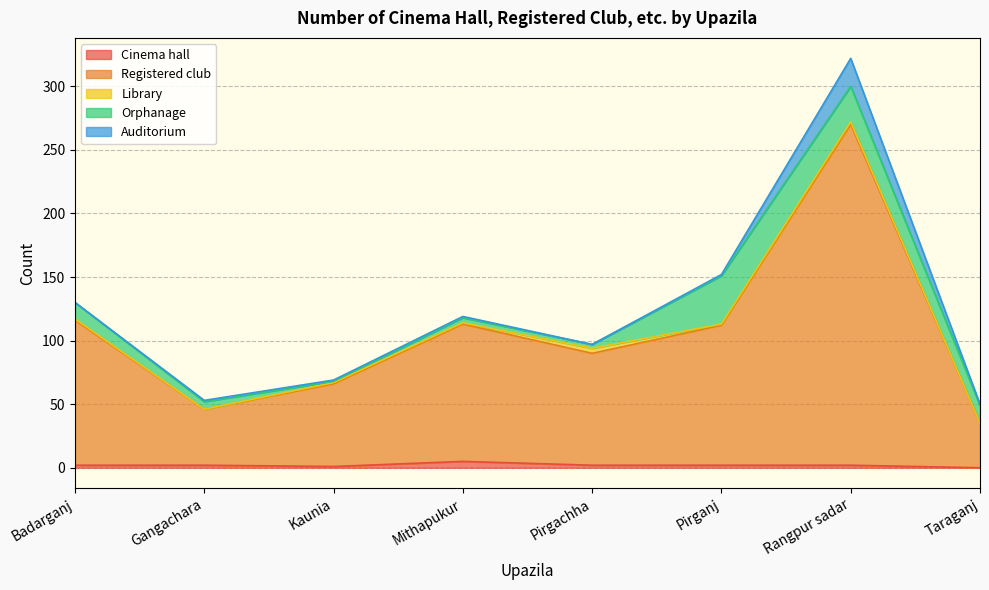

What is the value of the Orphanage point at the 2nd from the left?

6